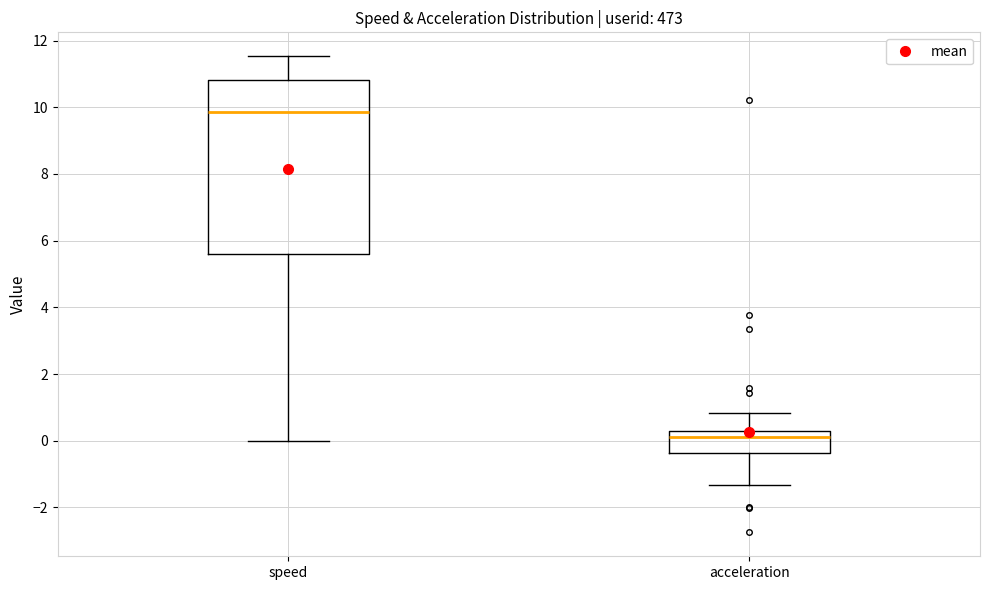

Comparing the boxes themselves (not the whiskers), which one is the tallest?

speed